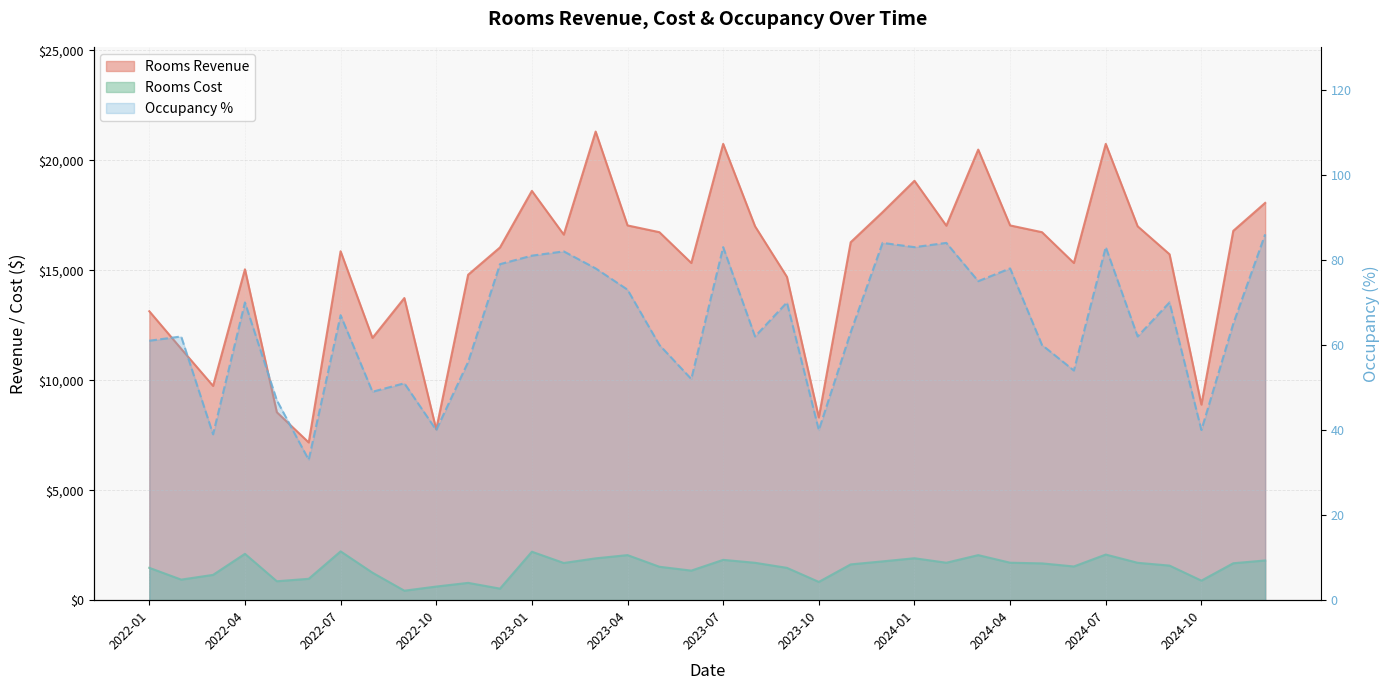

The value of Rooms Revenue at 2022-12 is 23255.4. True or false?

False